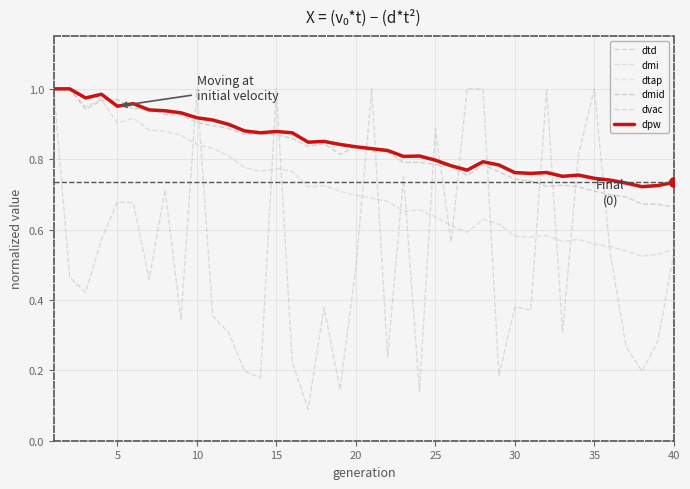

Reading left to right, transcribe all the data shown in this chart.

dtd: 1.0	1.0	1.0	1.0	1.0	1.0	0.9	0.9	0.9	0.9	0.9	0.9	0.9	0.9	0.9	0.9	0.8	0.9	0.8	0.8	0.8	0.8	0.8	0.8	0.8	0.8	0.8	0.8	0.8	0.8	0.8	0.8	0.8	0.8	0.7	0.7	0.7	0.7	0.7	0.7
dmi: 1.0	1.0	0.9	1.0	0.9	0.9	0.9	0.9	0.9	0.8	0.8	0.8	0.8	0.8	0.8	0.8	0.7	0.7	0.7	0.7	0.7	0.7	0.7	0.7	0.6	0.6	0.6	0.6	0.6	0.6	0.6	0.6	0.6	0.6	0.6	0.6	0.5	0.5	0.5	0.5
dtap: 1.0	1.0	1.0	1.0	1.0	1.0	0.9	0.9	0.9	0.9	0.9	0.9	0.9	0.9	0.9	0.9	0.8	0.9	0.8	0.8	0.8	0.8	0.8	0.8	0.8	0.8	0.8	0.8	0.8	0.8	0.8	0.8	0.8	0.8	0.7	0.7	0.7	0.7	0.7	0.7
dmid: 1.0	1.0	0.9	1.0	1.0	0.9	0.9	0.9	0.9	0.9	0.9	0.9	0.9	0.9	0.9	0.9	0.8	0.8	0.8	0.8	0.8	0.8	0.8	0.8	0.8	0.8	0.8	0.8	0.8	0.7	0.7	0.7	0.7	0.7	0.7	0.7	0.7	0.7	0.7	0.7
dvac: 1.0	0.5	0.4	0.6	0.7	0.7	0.5	0.7	0.3	1.0	0.4	0.3	0.2	0.2	1.0	0.2	0.1	0.4	0.1	0.5	1.0	0.2	0.8	0.1	0.9	0.6	1.0	1.0	0.2	0.4	0.4	1.0	0.3	0.8	1.0	0.5	0.3	0.2	0.3	0.5
dpw: 1.0	1.0	1.0	1.0	1.0	1.0	0.9	0.9	0.9	0.9	0.9	0.9	0.9	0.9	0.9	0.9	0.8	0.9	0.8	0.8	0.8	0.8	0.8	0.8	0.8	0.8	0.8	0.8	0.8	0.8	0.8	0.8	0.8	0.8	0.7	0.7	0.7	0.7	0.7	0.7